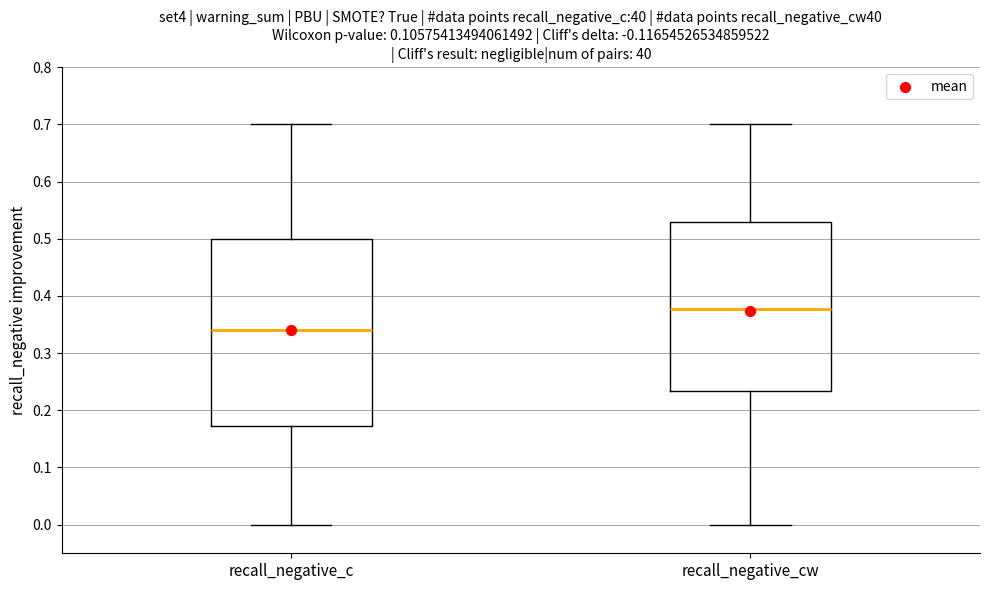

Reading left to right, read every box against the y-axis: the position of its median line, the range the box covers, and the ends of its whiskers. The values are not printed on the chart, so give them approximately, as read against the axis.

recall_negative_c: median 0.34, box 0.17 to 0.50, whiskers 0.00 to 0.70
recall_negative_cw: median 0.38, box 0.23 to 0.53, whiskers 0.00 to 0.70